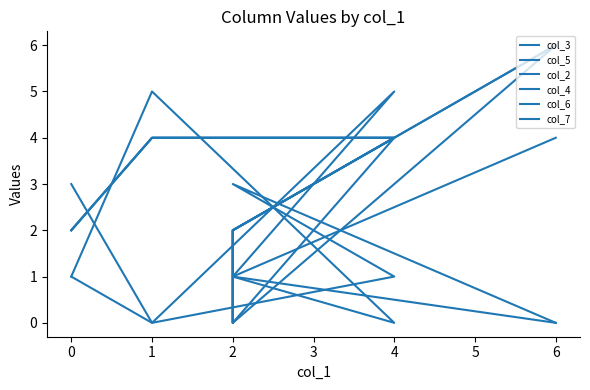

At which category does the chart reach its minimum across all series?

4